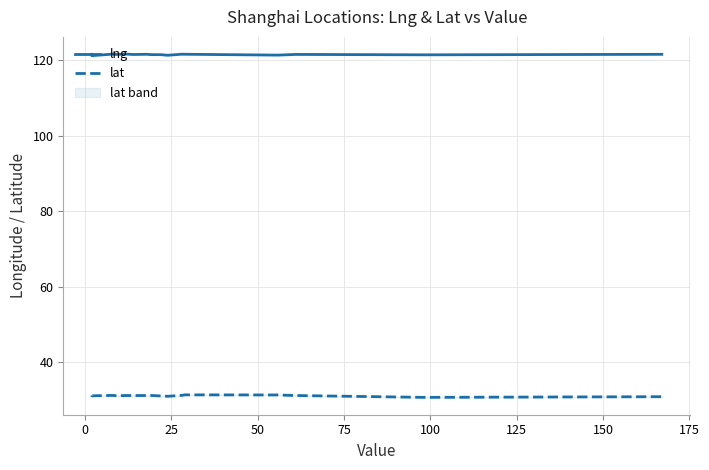

List the series in order of their overall mean, lowest first.

lat, lng